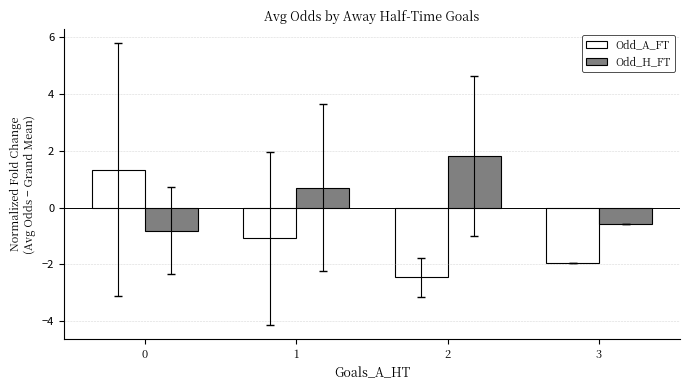

Rank the series at 2 from lowest to highest value.

Odd_A_FT, Odd_H_FT